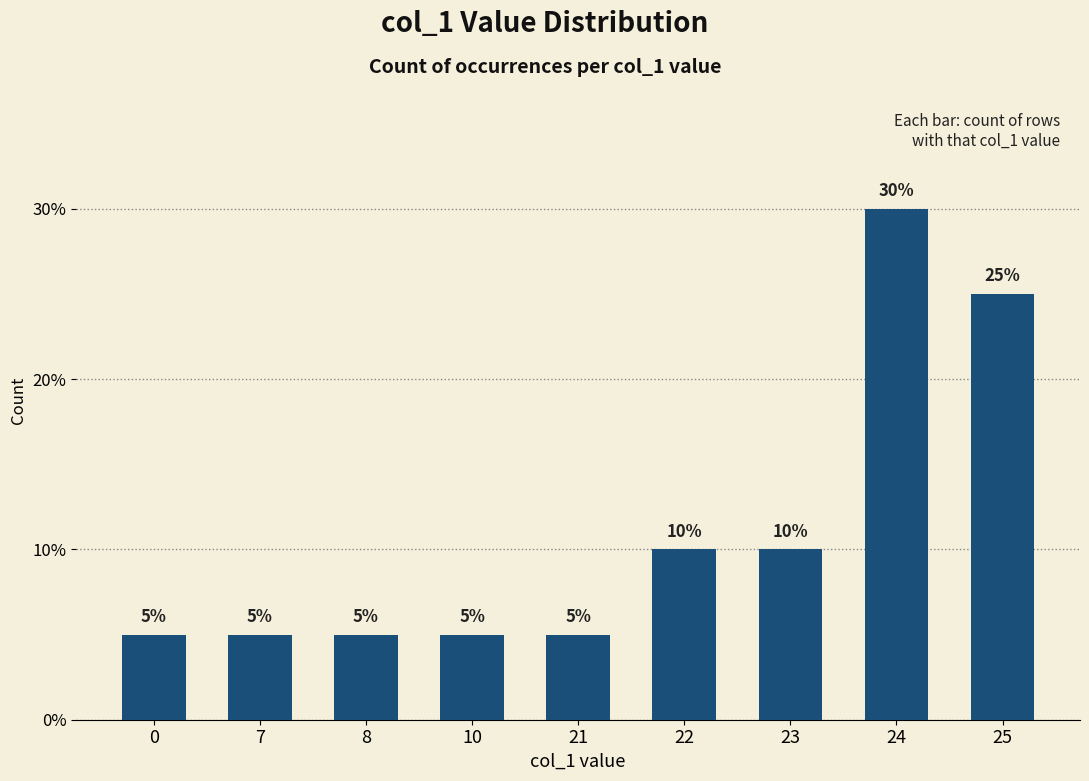

The chart shows a value of 16 at 24. True or false?

False